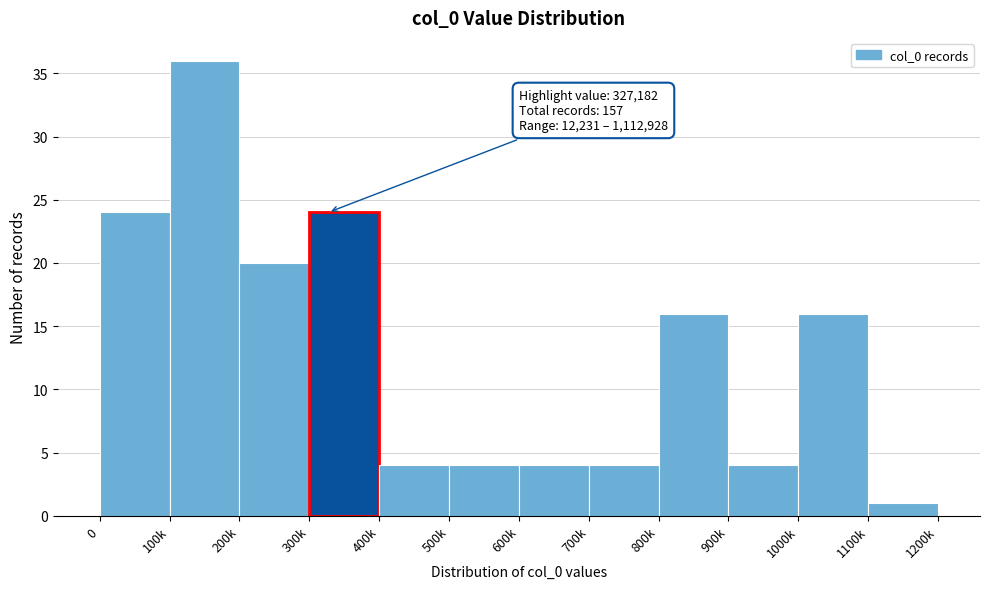

Reading right to left, what are all the values shown in this chart?

1	16	4	16	4	4	4	4	24	20	36	24